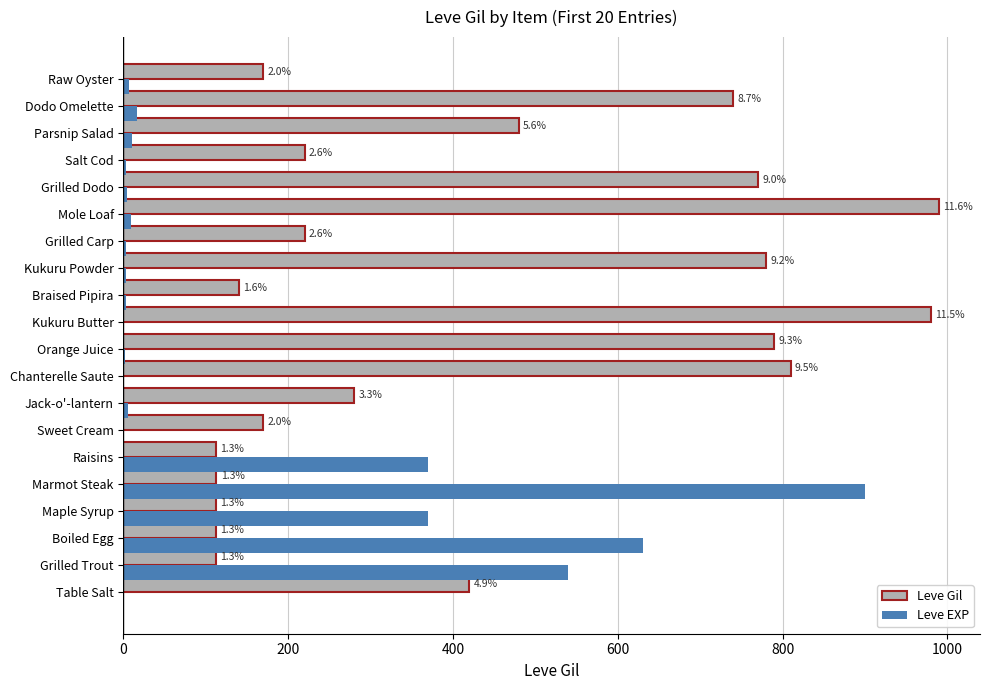

Which series has the largest range (max minus min)?

Leve EXP